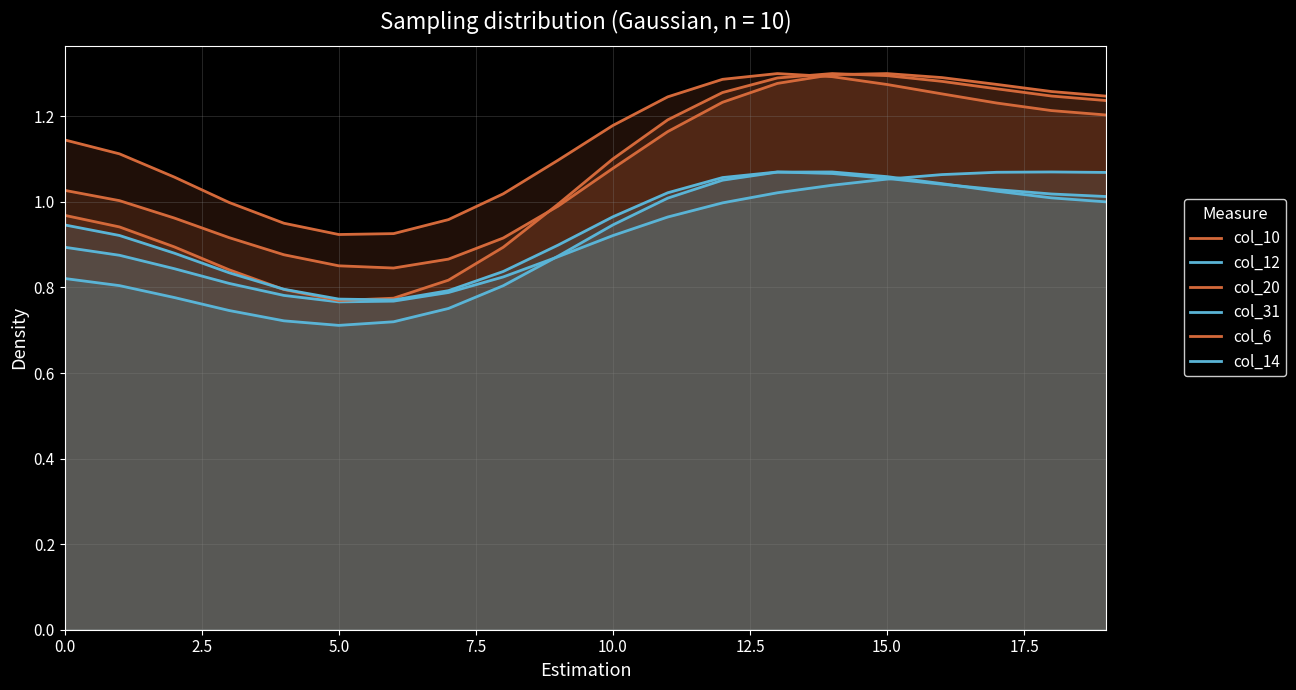

What is the difference between the second highest and minimum values in the col_12 series?

0.3